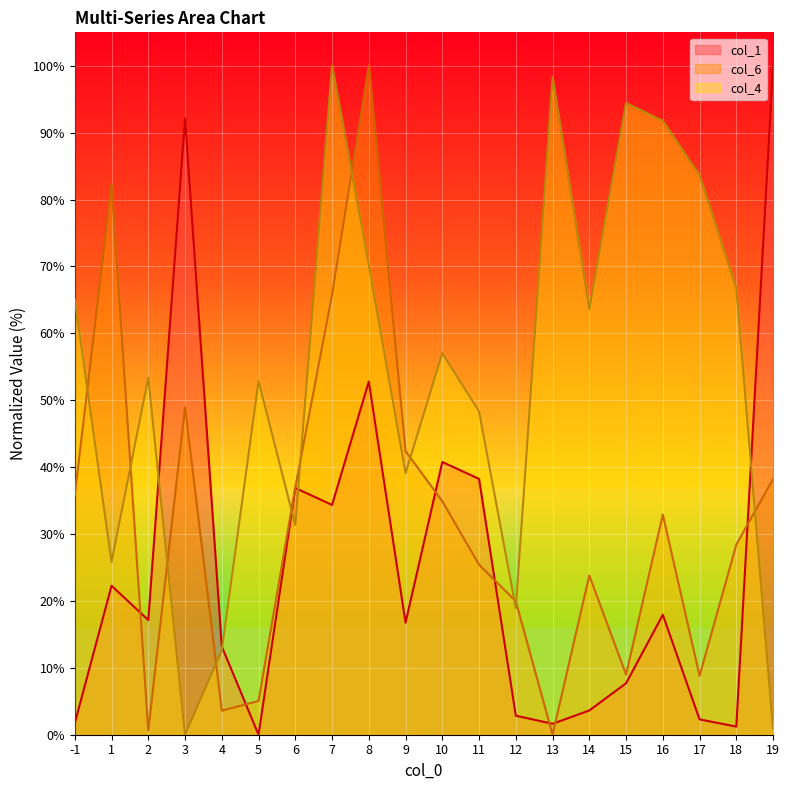

Reading left to right, list all the values displayed in this chart.

col_1: 1.7	22.3	17.1	92.1	13.2	0.0	36.9	34.4	52.8	16.7	40.8	38.2	2.8	1.6	3.6	7.7	17.9	2.3	1.2	100.0
col_6: 35.8	82.3	0.6	48.9	3.6	5.0	37.0	65.8	100.0	42.4	34.9	25.4	20.0	0.0	23.8	9.0	32.9	8.8	28.4	38.2
col_4: 65.1	25.8	53.4	0.0	12.6	52.8	31.4	100.0	70.2	39.1	57.0	48.3	18.9	98.2	63.6	94.5	91.8	83.6	66.7	0.9